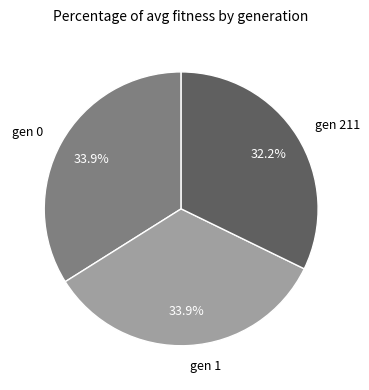

Does any single category account for the majority?

No